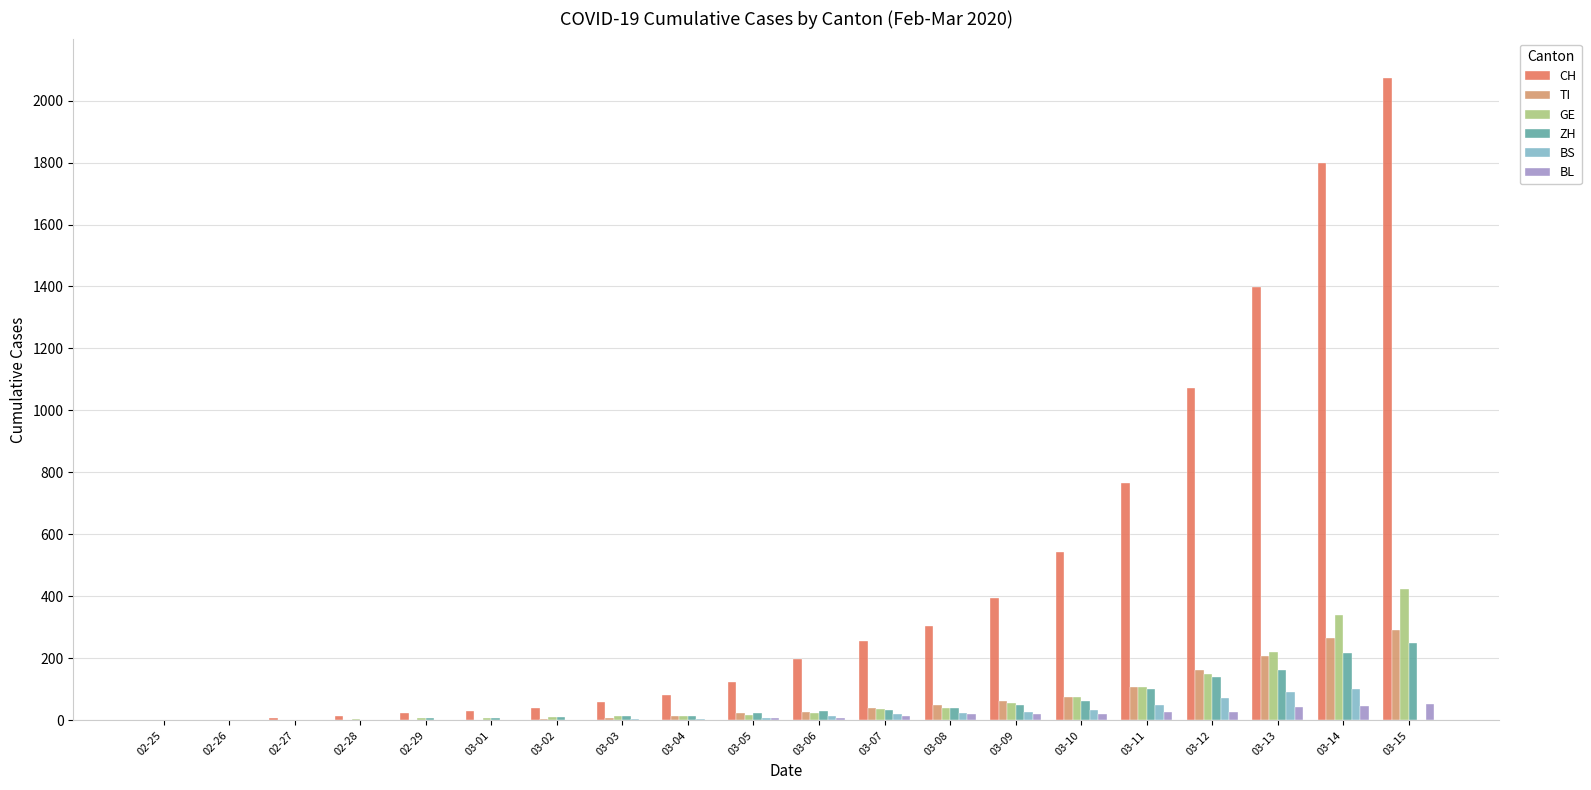

At which category is the sum across all series the highest?

03-15